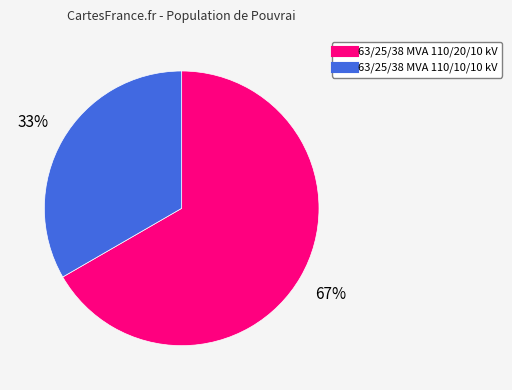

Count the number of slices in the pie.

2